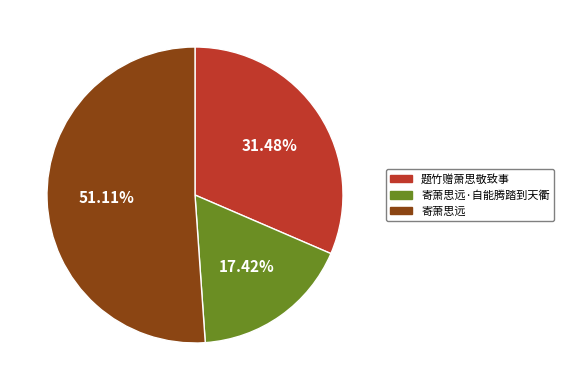

What is the total percentage of 题竹赠萧思敬致事 and 寄萧思远·自能腾踏到天衢?

48.9%